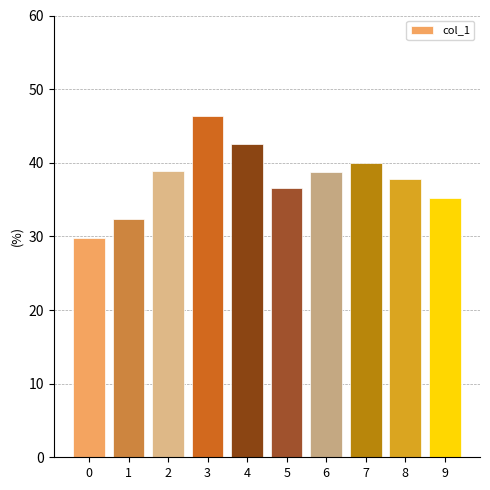

What is the ratio of the value at 1 to the value at 3?

0.7